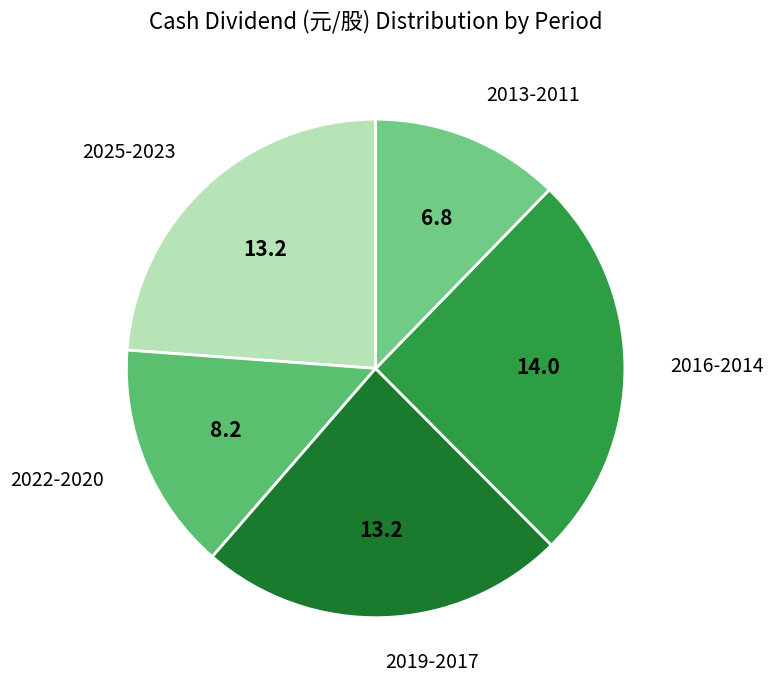

Is the sum of 2013-2011 and 2016-2014 greater than half?

No